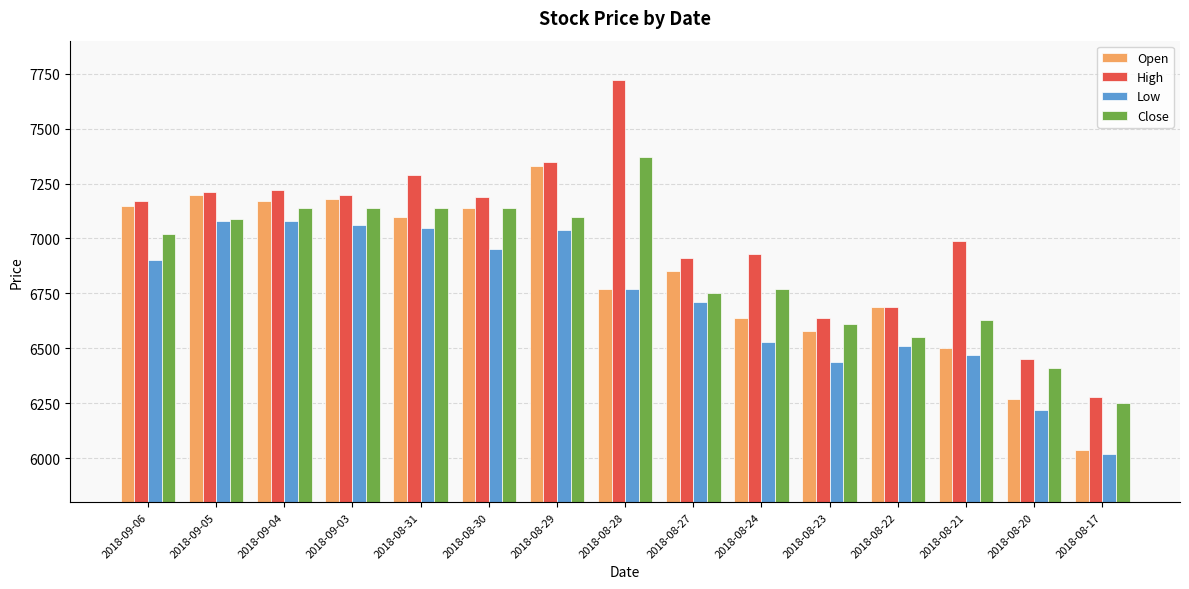

What is the total value across all series at 2018-08-24?

26870